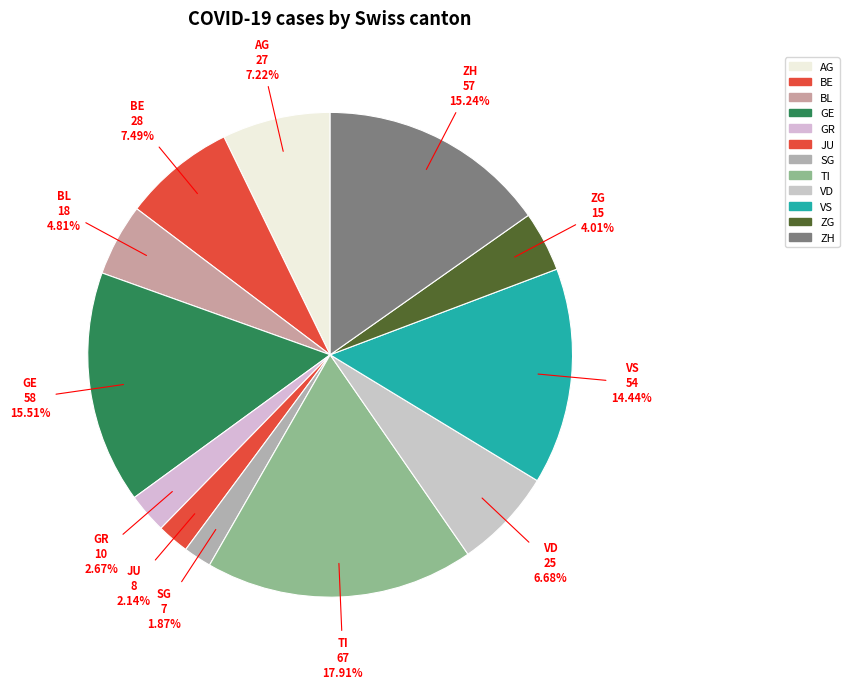

How many slices are in this pie chart?

12